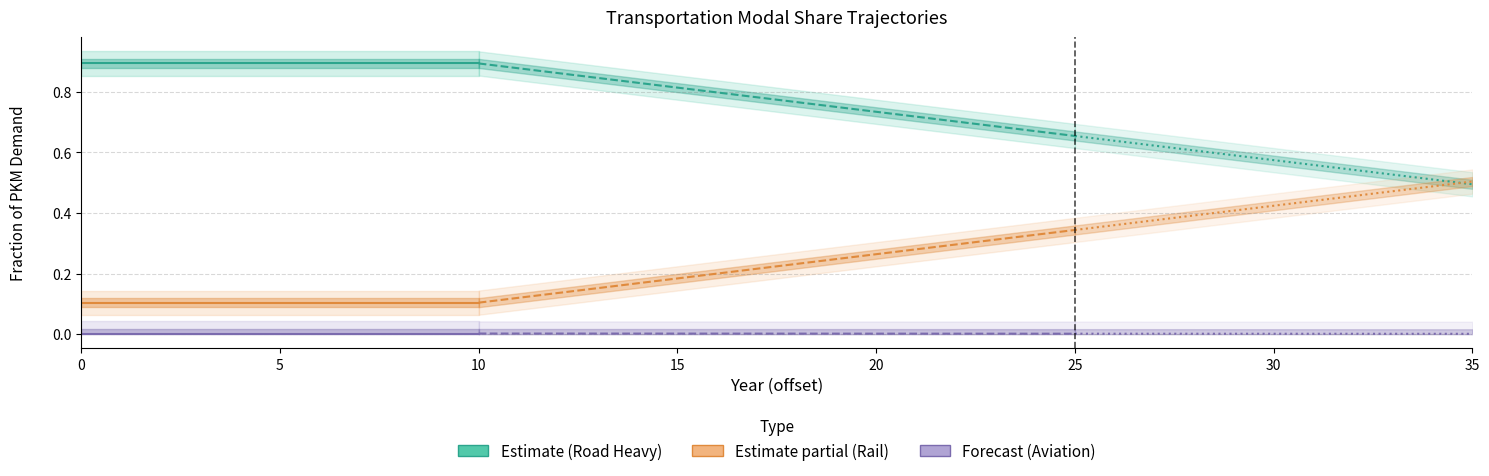

At how many categories does at least one series exceed 0?

11